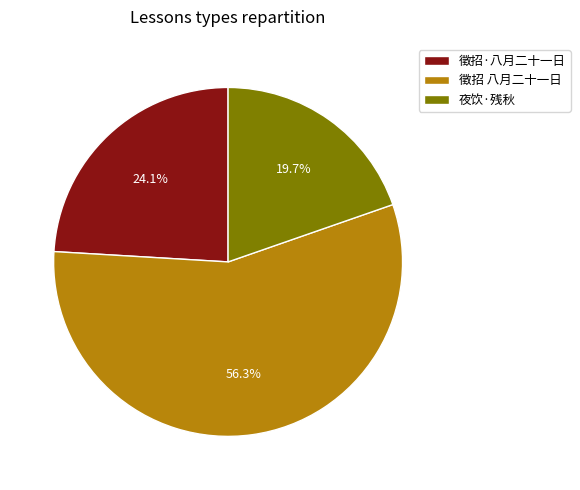

How many slices are in this pie chart?

3